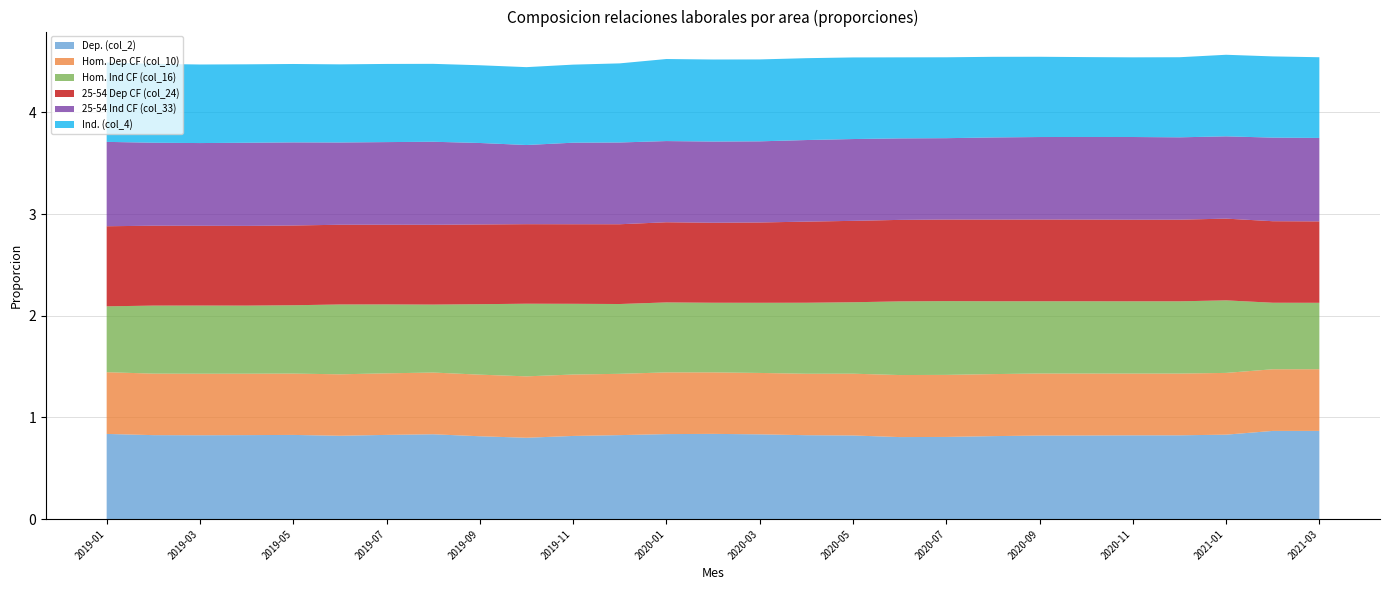

Reading left to right, transcribe all the data shown in this chart.

Dep. (col_2): 2019-01=0.8	2019-02=0.8	2019-03=0.8	2019-04=0.8	2019-05=0.8	2019-06=0.8	2019-07=0.8	2019-08=0.8	2019-09=0.8	2019-10=0.8	2019-11=0.8	2019-12=0.8	2020-01=0.8	2020-02=0.8	2020-03=0.8	2020-04=0.8	2020-05=0.8	2020-06=0.8	2020-07=0.8	2020-08=0.8	2020-09=0.8	2020-10=0.8	2020-11=0.8	2020-12=0.8	2021-01=0.8	2021-02=0.9	2021-03=0.9
Hom. Dep CF (col_10): 2019-01=0.6	2019-02=0.6	2019-03=0.6	2019-04=0.6	2019-05=0.6	2019-06=0.6	2019-07=0.6	2019-08=0.6	2019-09=0.6	2019-10=0.6	2019-11=0.6	2019-12=0.6	2020-01=0.6	2020-02=0.6	2020-03=0.6	2020-04=0.6	2020-05=0.6	2020-06=0.6	2020-07=0.6	2020-08=0.6	2020-09=0.6	2020-10=0.6	2020-11=0.6	2020-12=0.6	2021-01=0.6	2021-02=0.6	2021-03=0.6
Hom. Ind CF (col_16): 2019-01=0.6	2019-02=0.7	2019-03=0.7	2019-04=0.7	2019-05=0.7	2019-06=0.7	2019-07=0.7	2019-08=0.7	2019-09=0.7	2019-10=0.7	2019-11=0.7	2019-12=0.7	2020-01=0.7	2020-02=0.7	2020-03=0.7	2020-04=0.7	2020-05=0.7	2020-06=0.7	2020-07=0.7	2020-08=0.7	2020-09=0.7	2020-10=0.7	2020-11=0.7	2020-12=0.7	2021-01=0.7	2021-02=0.7	2021-03=0.7
25-54 Dep CF (col_24): 2019-01=0.8	2019-02=0.8	2019-03=0.8	2019-04=0.8	2019-05=0.8	2019-06=0.8	2019-07=0.8	2019-08=0.8	2019-09=0.8	2019-10=0.8	2019-11=0.8	2019-12=0.8	2020-01=0.8	2020-02=0.8	2020-03=0.8	2020-04=0.8	2020-05=0.8	2020-06=0.8	2020-07=0.8	2020-08=0.8	2020-09=0.8	2020-10=0.8	2020-11=0.8	2020-12=0.8	2021-01=0.8	2021-02=0.8	2021-03=0.8
25-54 Ind CF (col_33): 2019-01=0.8	2019-02=0.8	2019-03=0.8	2019-04=0.8	2019-05=0.8	2019-06=0.8	2019-07=0.8	2019-08=0.8	2019-09=0.8	2019-10=0.8	2019-11=0.8	2019-12=0.8	2020-01=0.8	2020-02=0.8	2020-03=0.8	2020-04=0.8	2020-05=0.8	2020-06=0.8	2020-07=0.8	2020-08=0.8	2020-09=0.8	2020-10=0.8	2020-11=0.8	2020-12=0.8	2021-01=0.8	2021-02=0.8	2021-03=0.8
Ind. (col_4): 2019-01=0.8	2019-02=0.8	2019-03=0.8	2019-04=0.8	2019-05=0.8	2019-06=0.8	2019-07=0.8	2019-08=0.8	2019-09=0.8	2019-10=0.8	2019-11=0.8	2019-12=0.8	2020-01=0.8	2020-02=0.8	2020-03=0.8	2020-04=0.8	2020-05=0.8	2020-06=0.8	2020-07=0.8	2020-08=0.8	2020-09=0.8	2020-10=0.8	2020-11=0.8	2020-12=0.8	2021-01=0.8	2021-02=0.8	2021-03=0.8